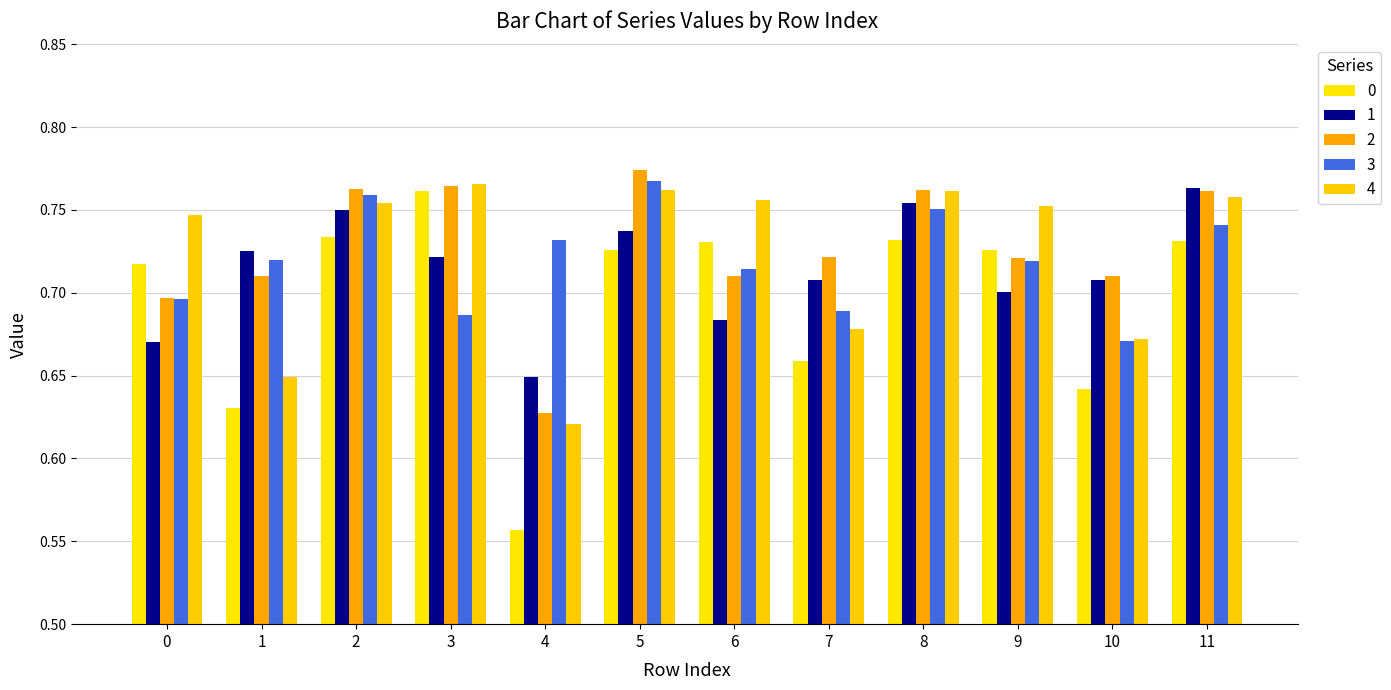

Read the 1 value at 6.

0.7